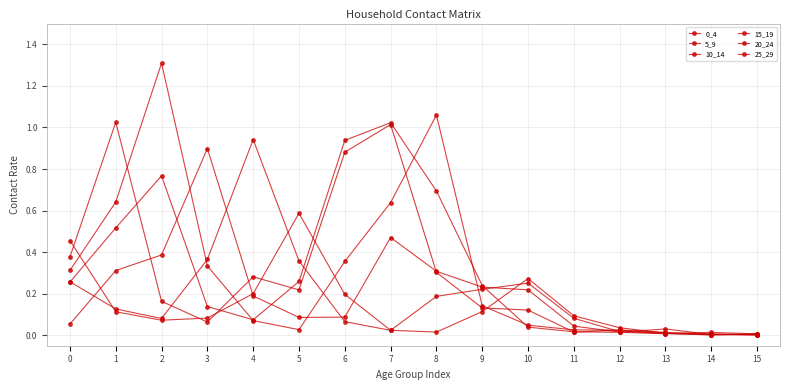

At which category is the sum across all series the highest?

7